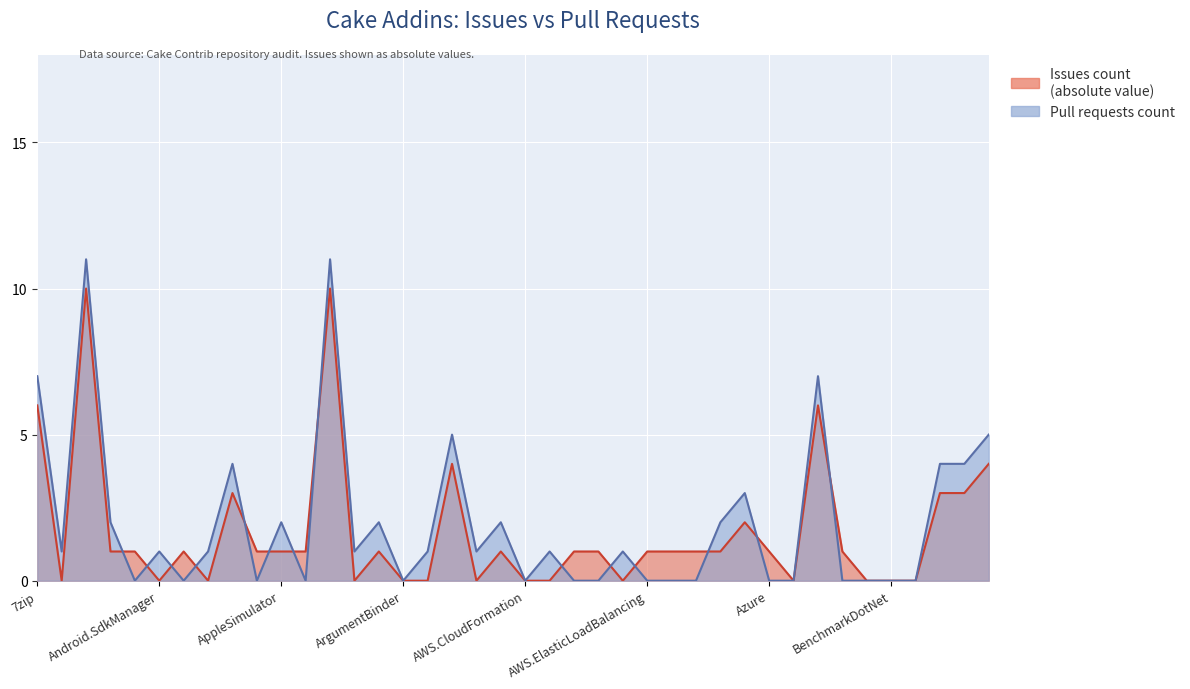

At which category does the chart reach its peak across all series?

Cake.AliaSql